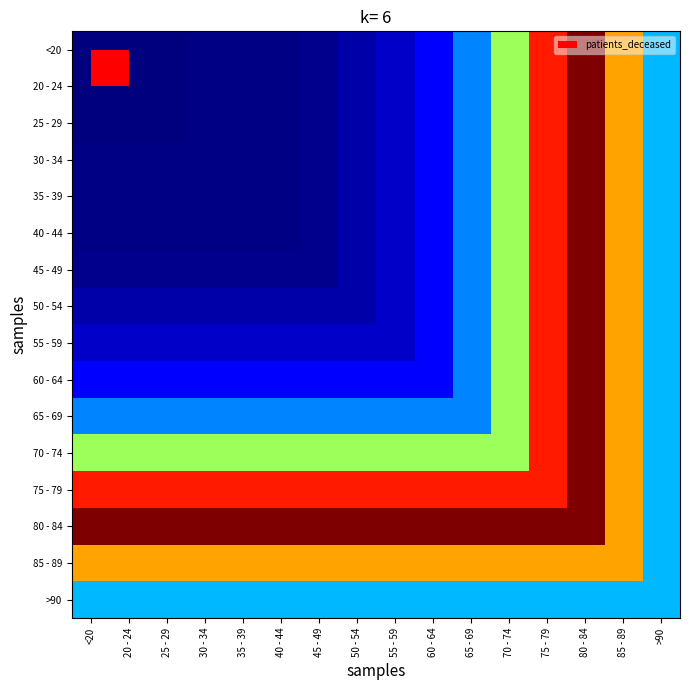

What is the spread (max minus min) of values at <20?

1951